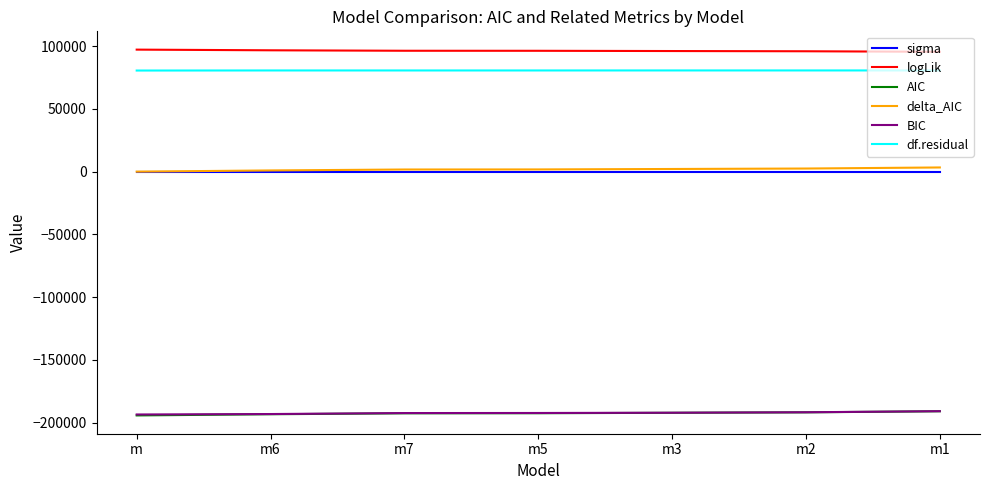

True or false: logLik and df.residual intersect in this chart.

False